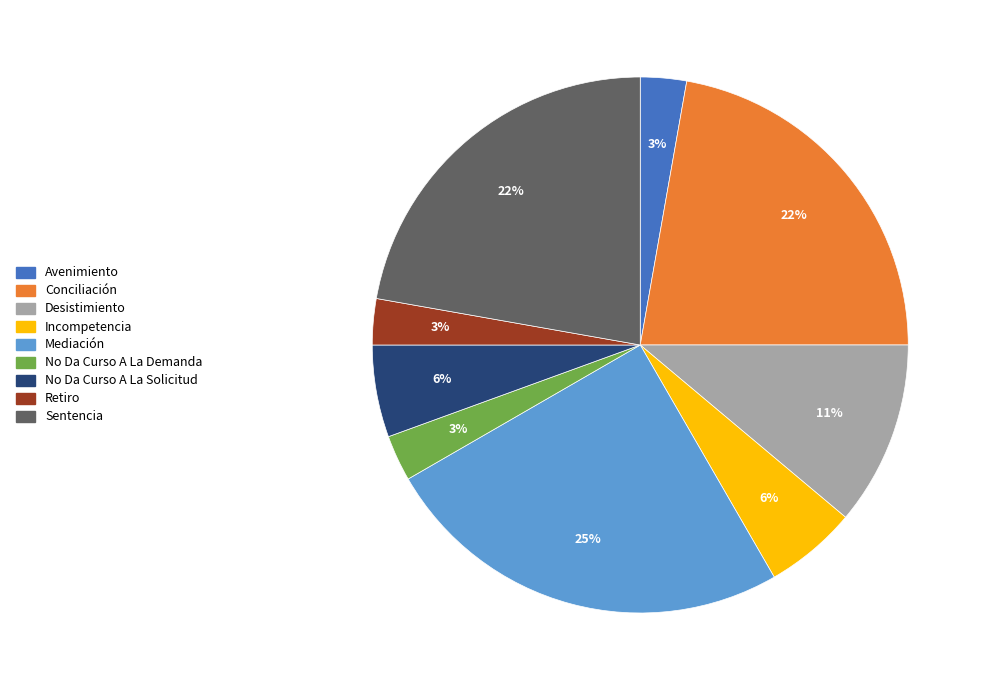

Which has a higher value, No Da Curso A La Demanda or Conciliación?

Conciliación